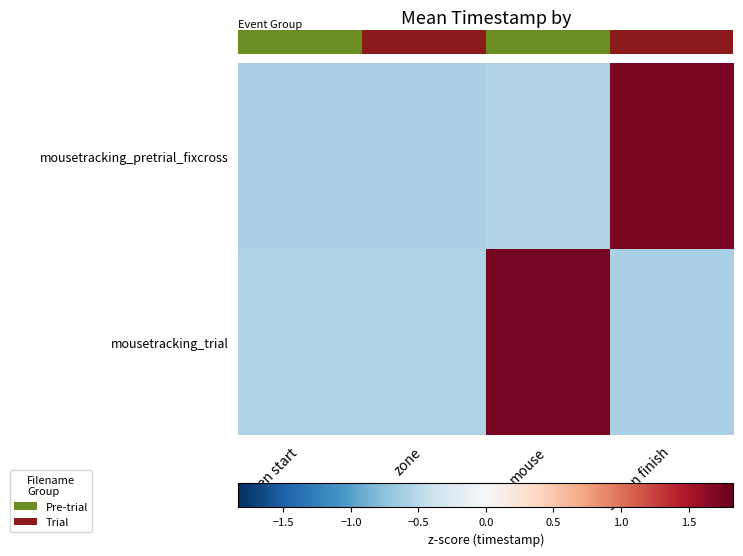

The mousetracking_pretrial_fixcross series shows -0.5 at mouse. True or false?

True